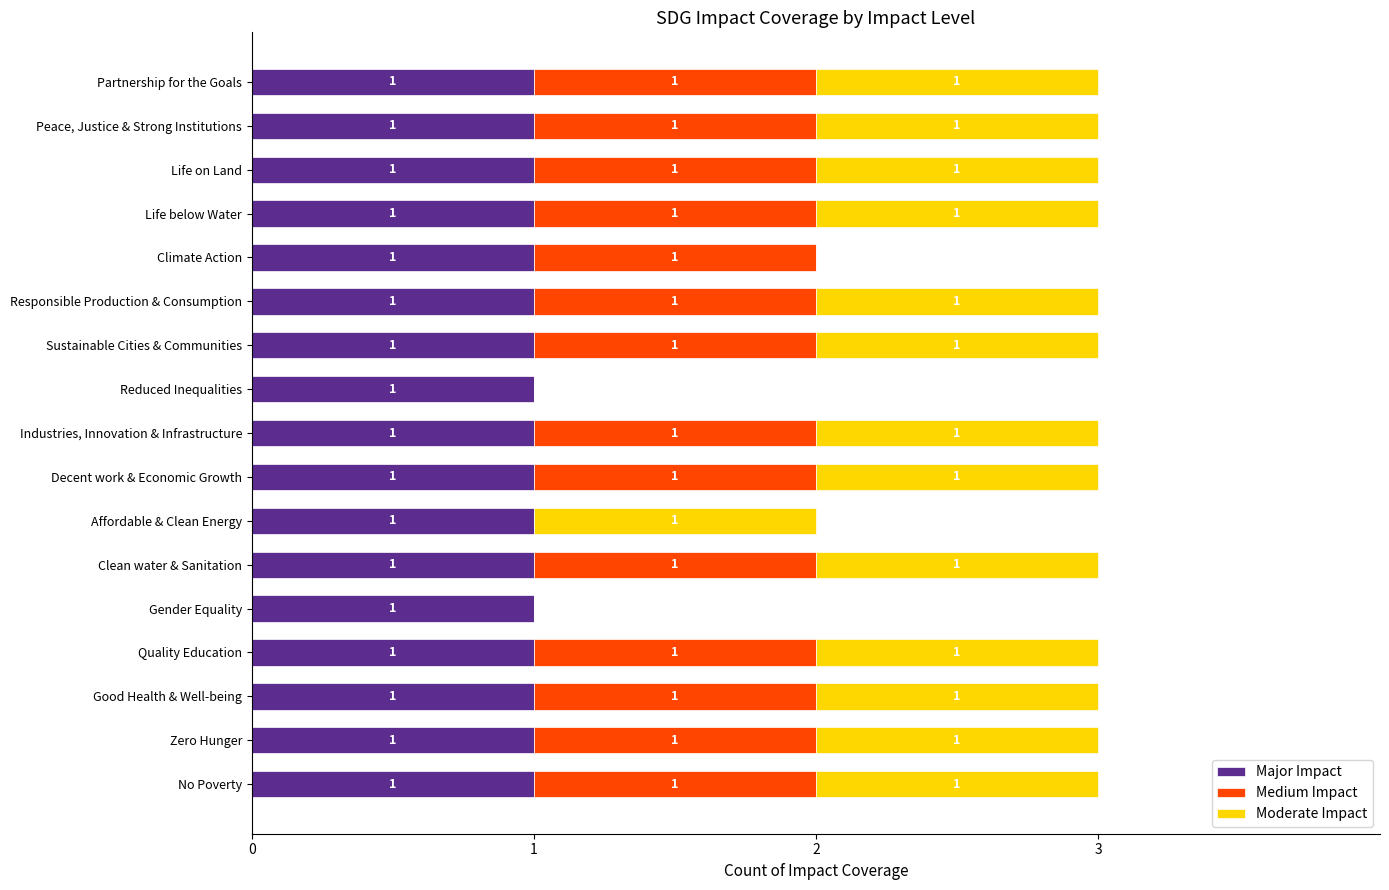

What is the sum of all Major Impact values?

17